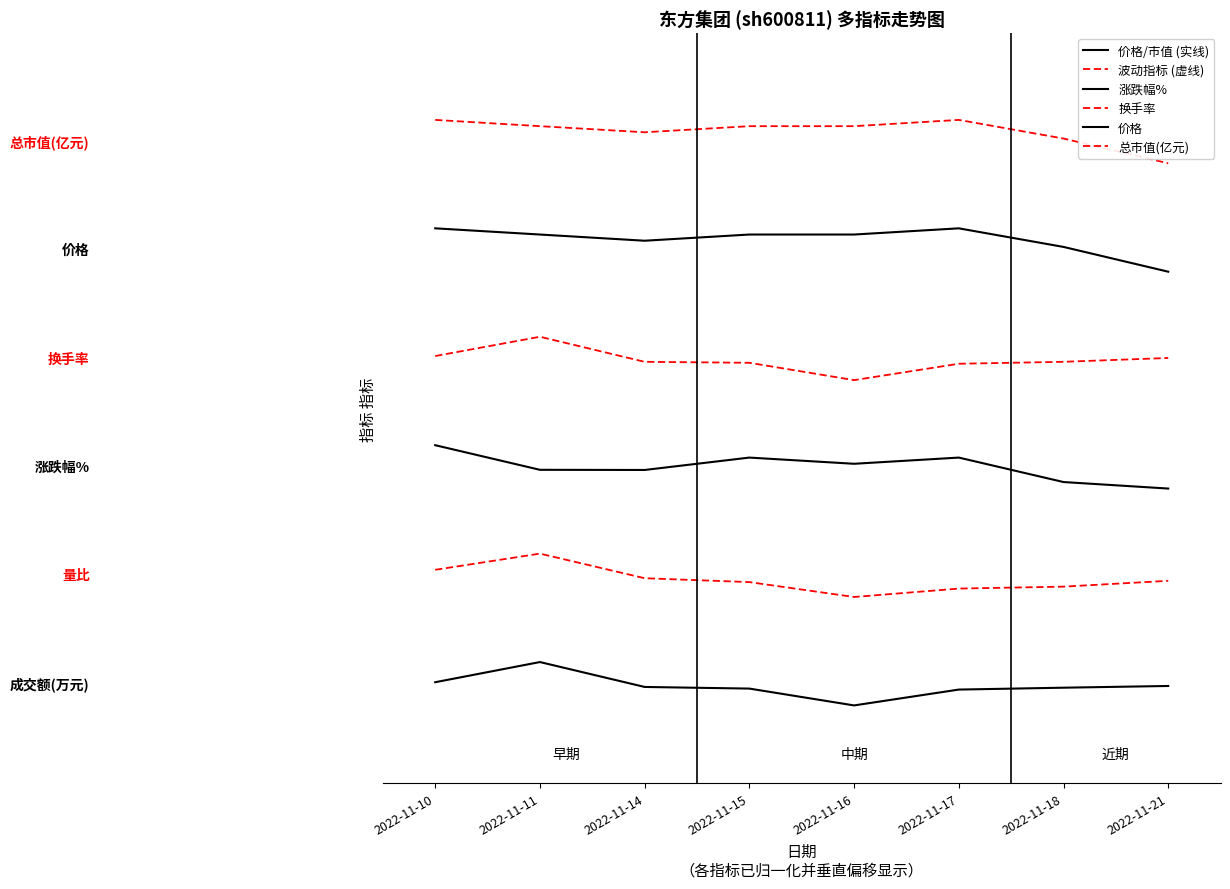

Does the chart display data point markers on the line(s)?

No